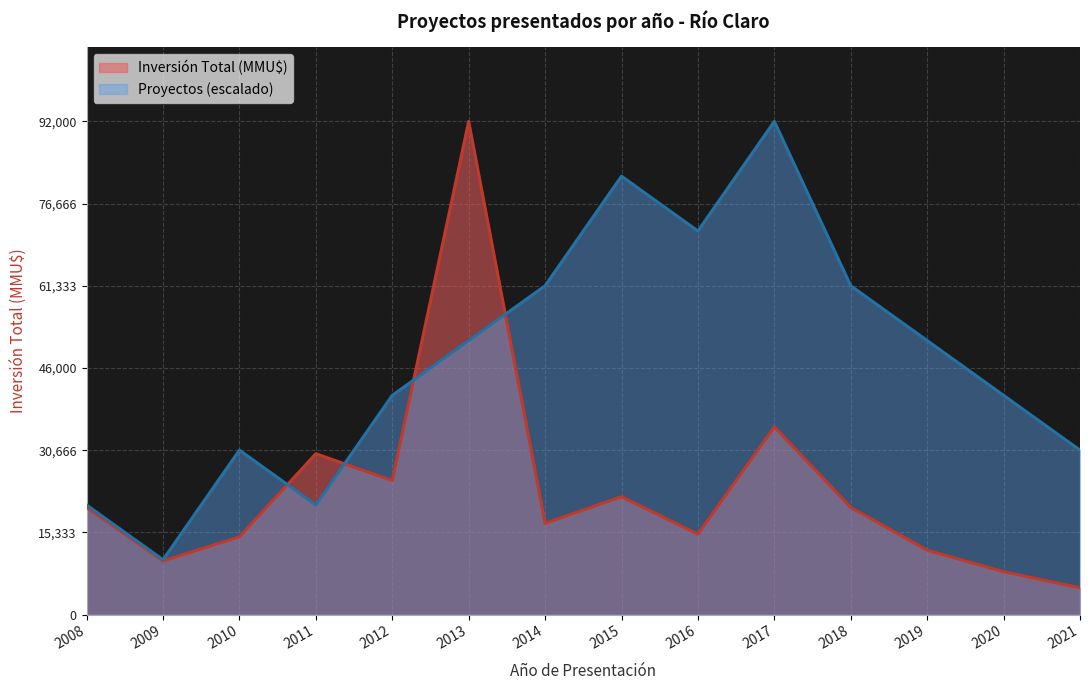

Between which two adjacent categories do Proyecto Count and Inversión Total (MMU$) first intersect?

2010 and 2011